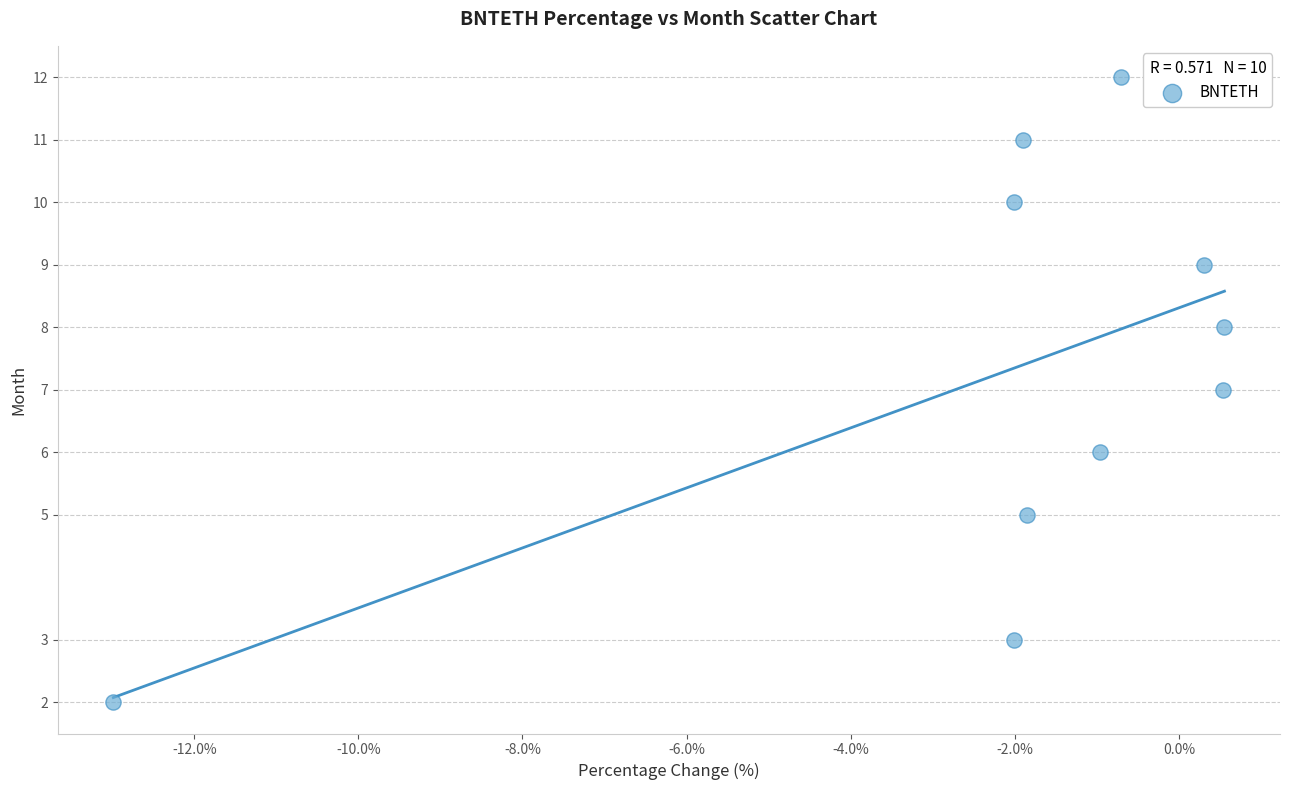

What is the average Y value?

7